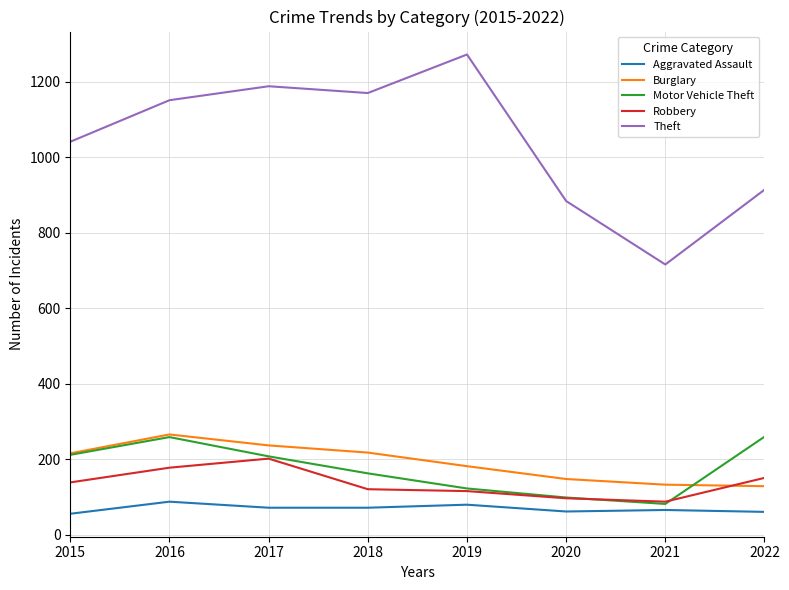

What is the lowest value of the Burglary series?

129